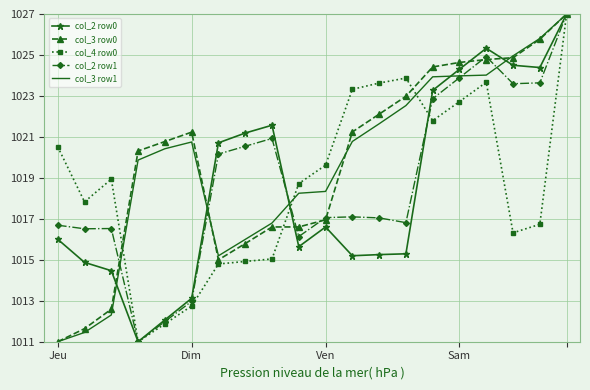

What is the highest value of the col_2 row1 series?

1027.0